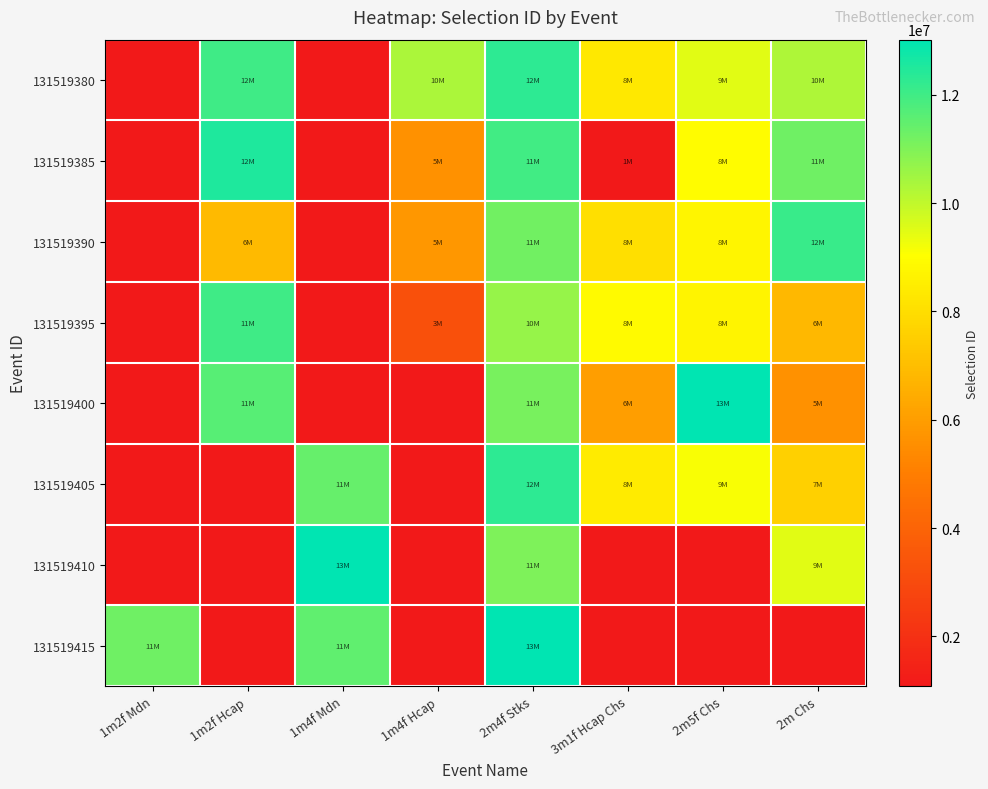

The 131519405 series shows 8404825.0 at 3m1f Hcap Chs. True or false?

True